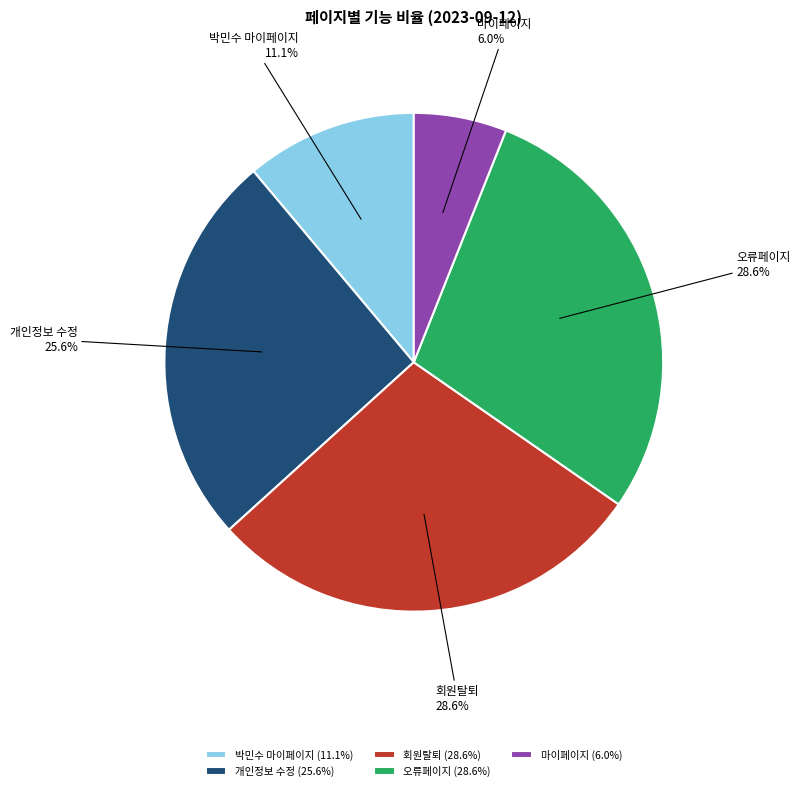

Between 마이페이지 and 박민수 마이페이지, which is larger?

박민수 마이페이지